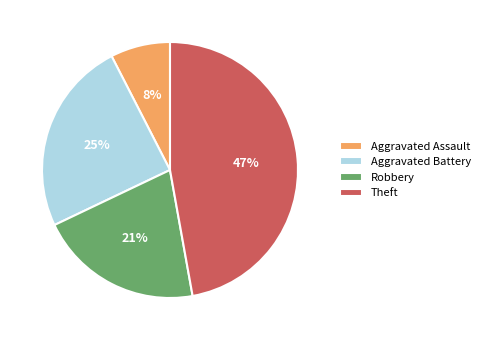

Which category has the smallest portion of the pie?

Aggravated Assault